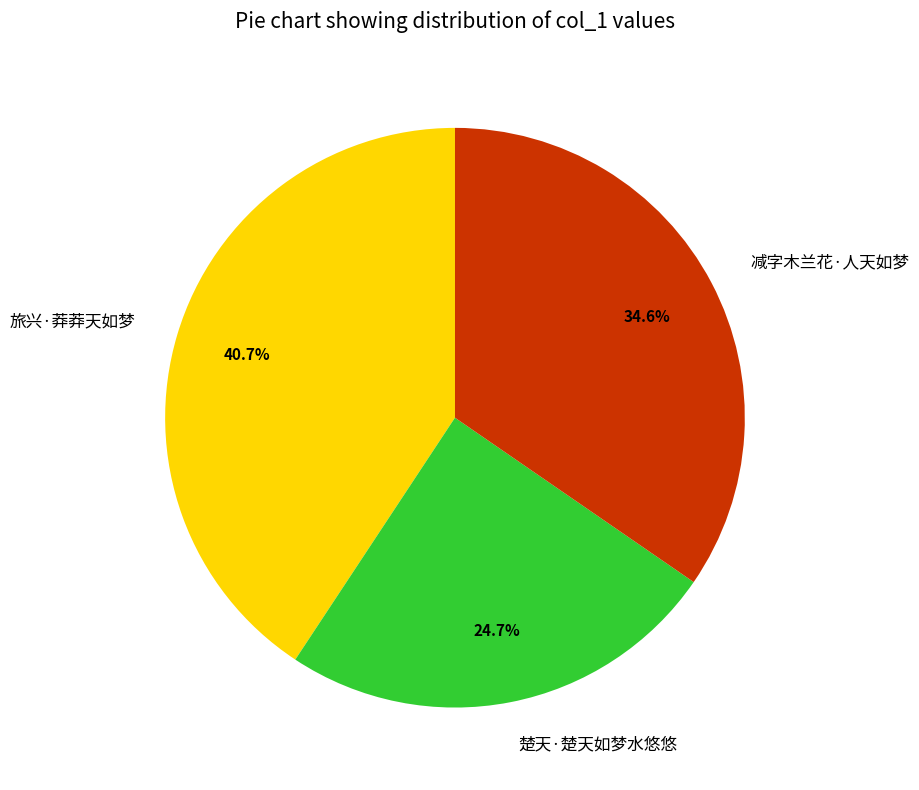

What percentage is NOT represented by 楚天·楚天如梦水悠悠?

75.3%